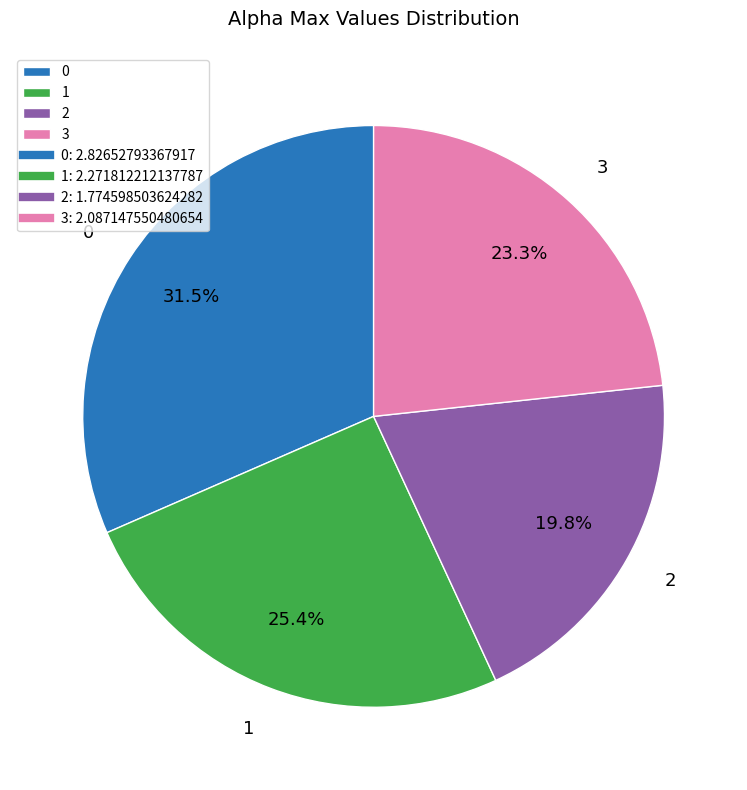

Between 3 and 2, which is larger?

3